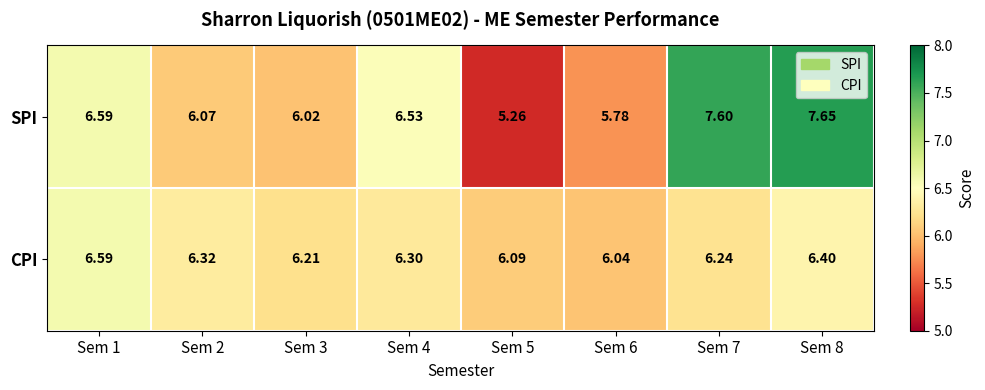

What is the spread (max minus min) of values at Sem 6?

0.3